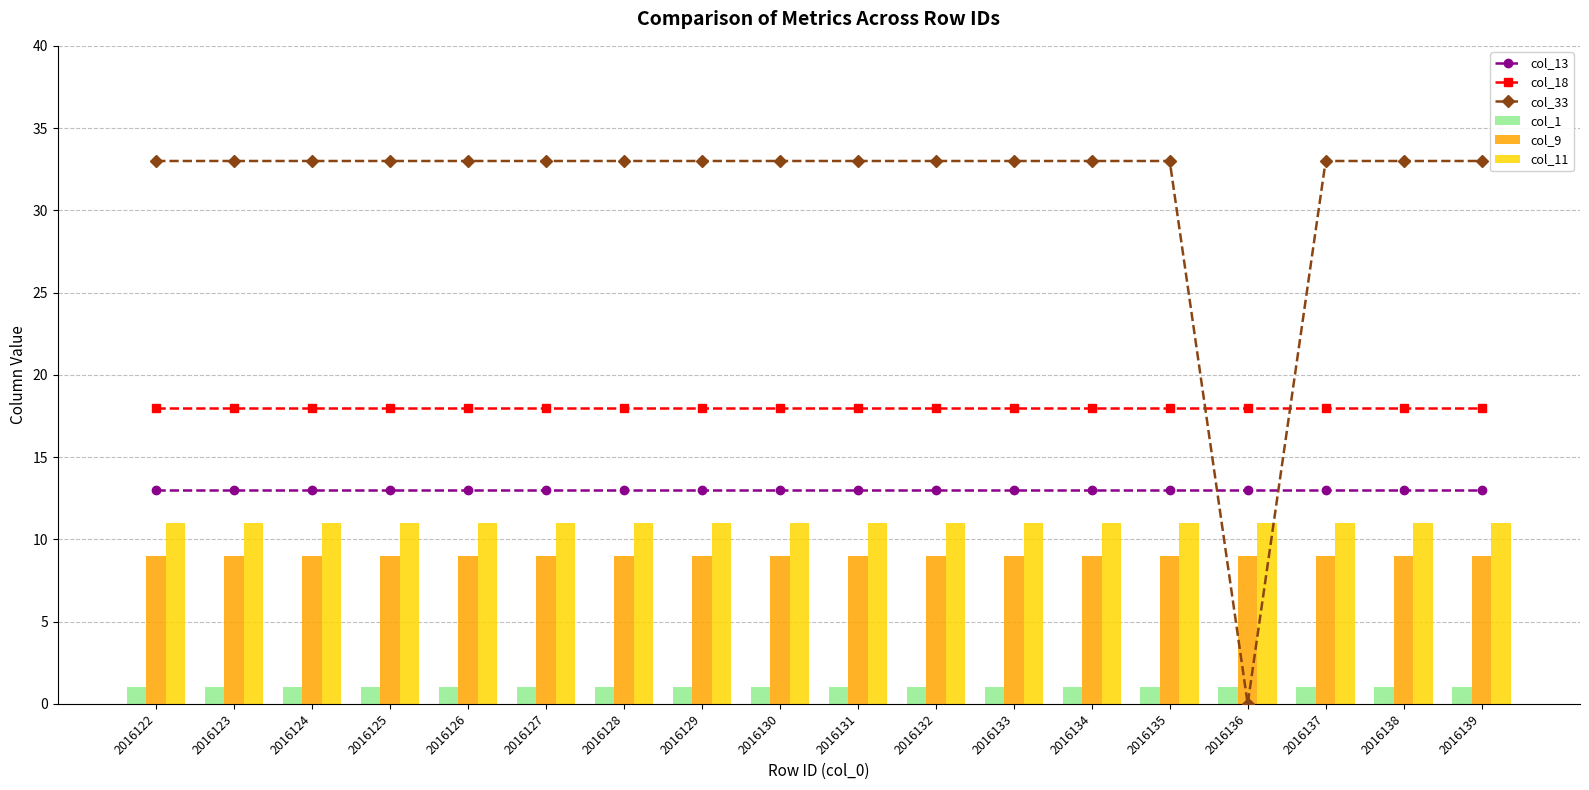

What is the spread (max minus min) of values at 2016122?

32